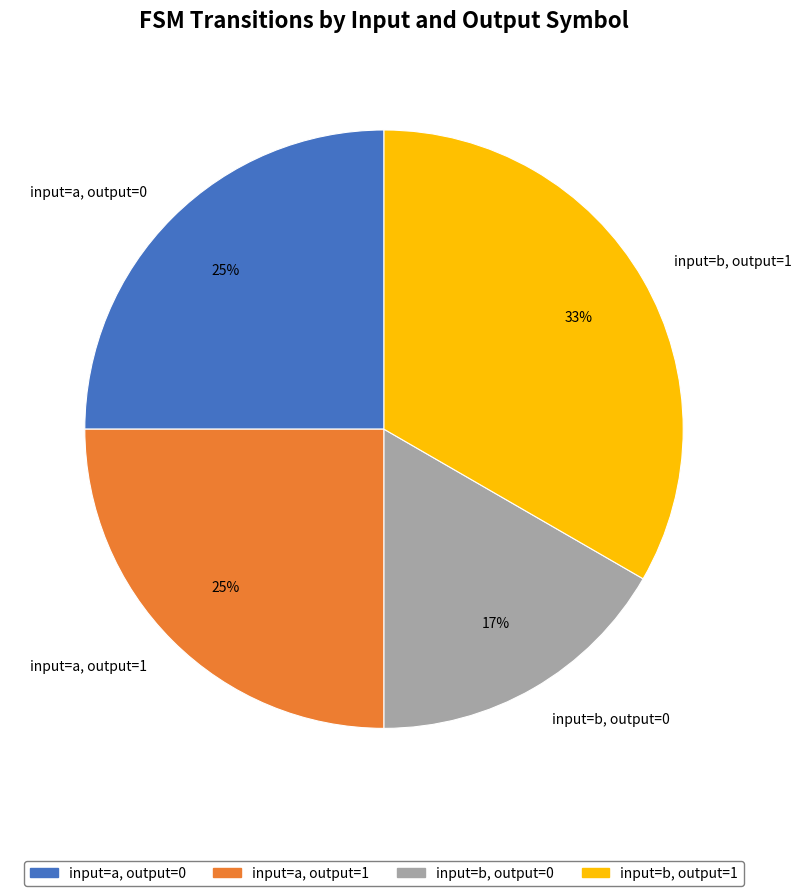

Is there a majority slice in this chart?

No